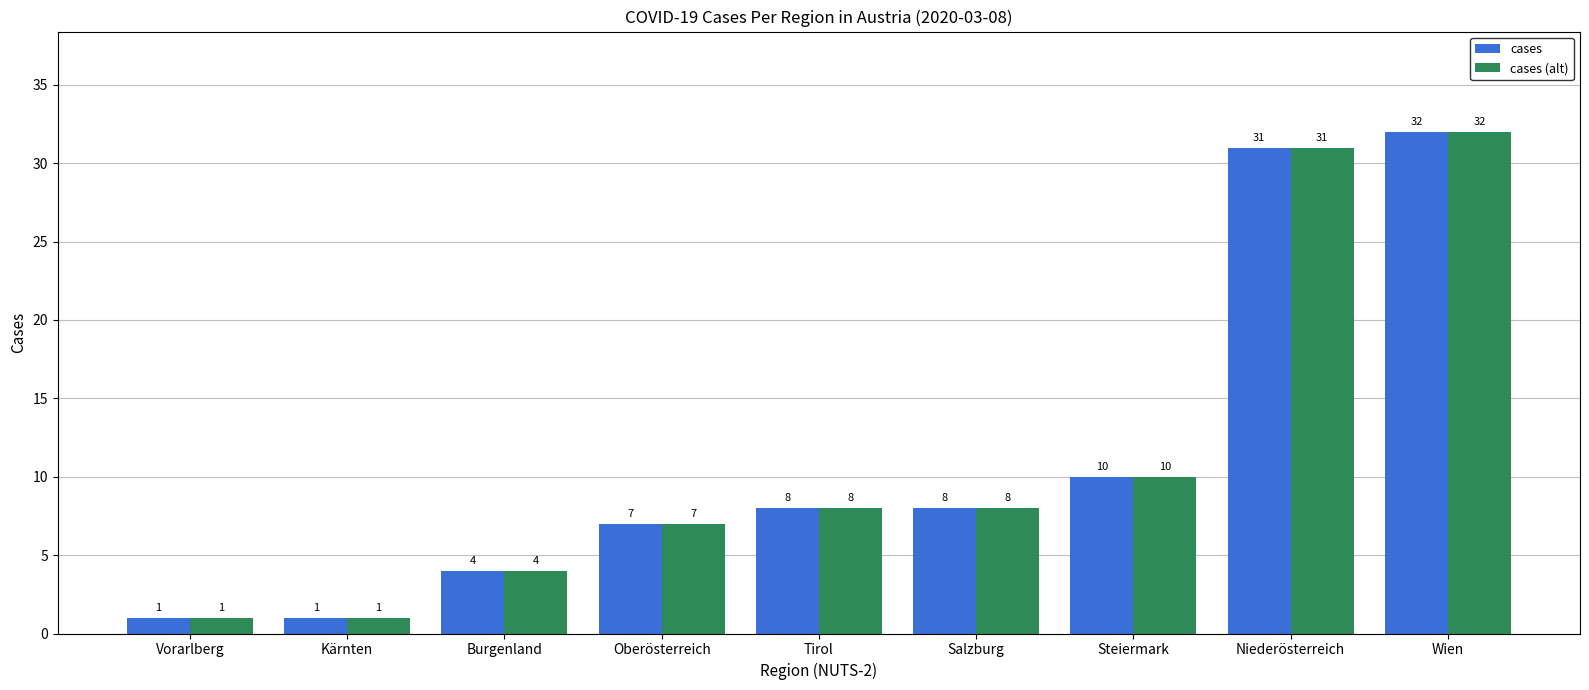

At how many categories does at least one series exceed 5?

6